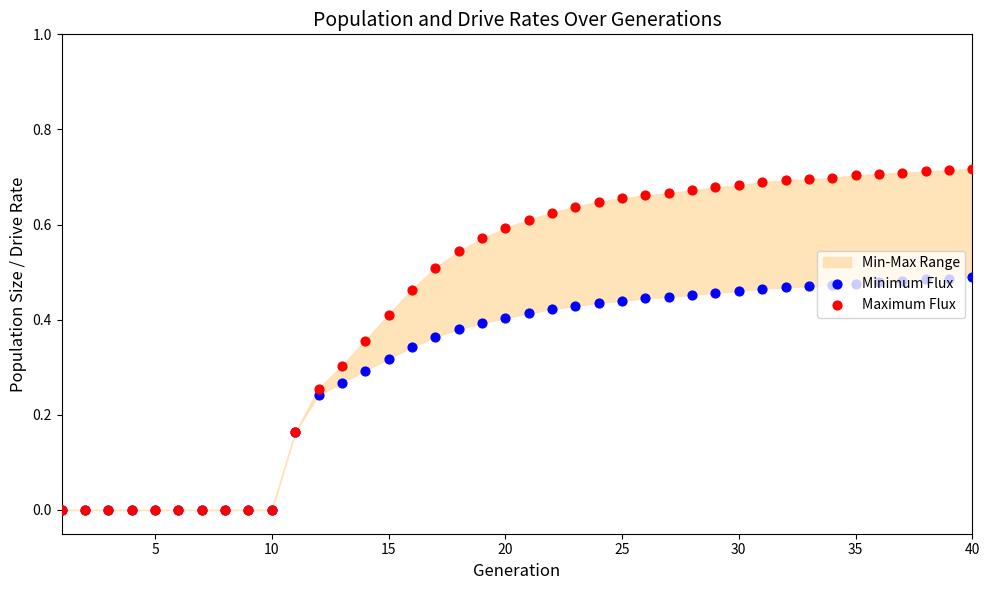

Which series has the largest total across all categories?

Maximum Flux